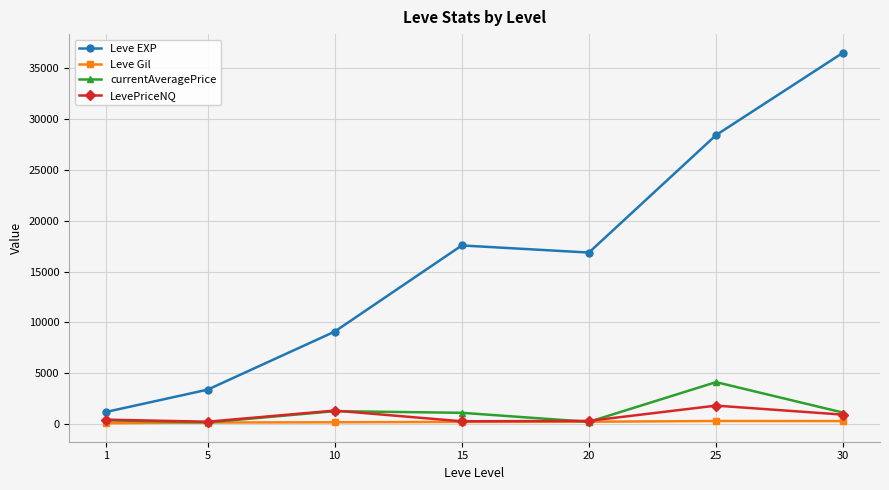

Which series has the largest total across all categories?

Leve EXP